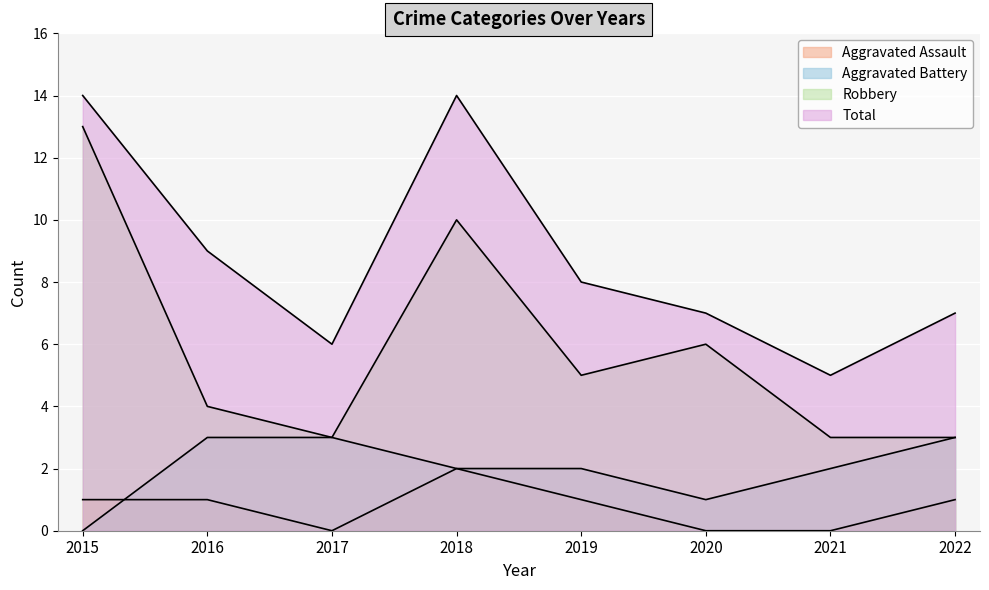

What is the total value across all series at 2016?

17